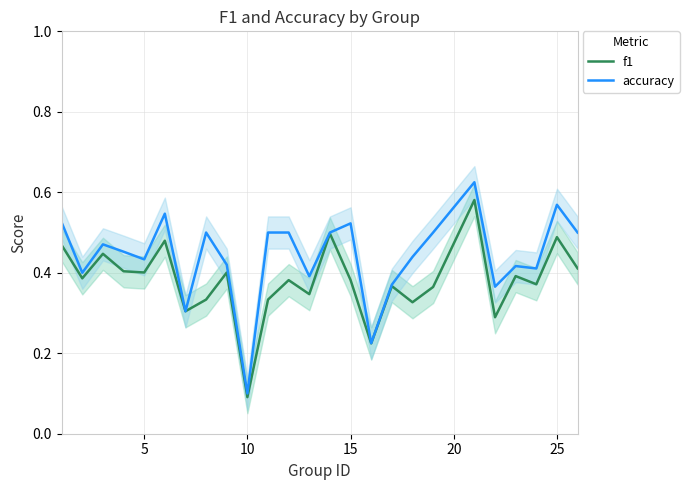

True or false: f1 and accuracy cross at least once.

False